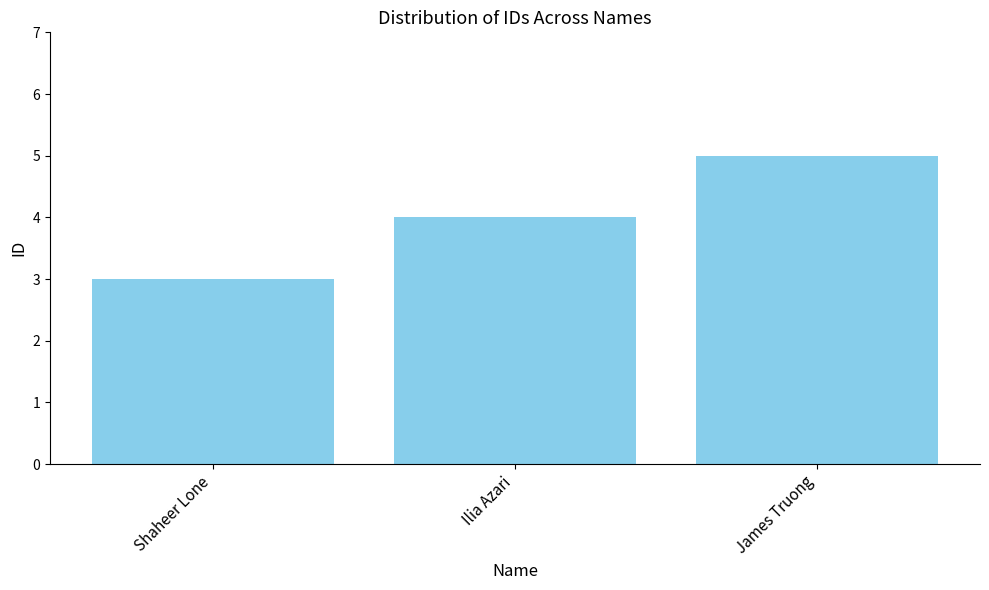

What is the sum of the values at Shaheer Lone and Ilia Azari?

7